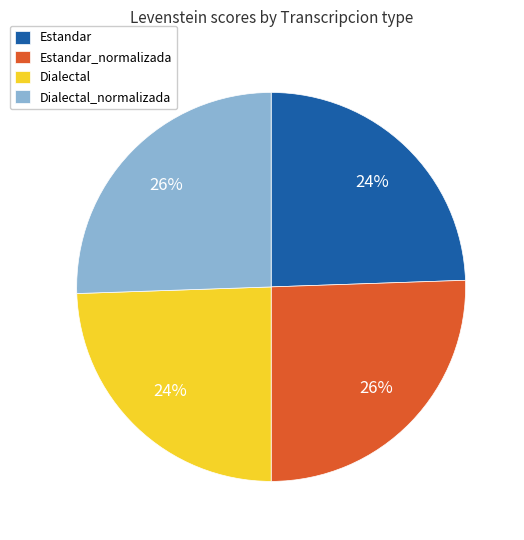

True or false: Estandar accounts for 24% of the total.

True